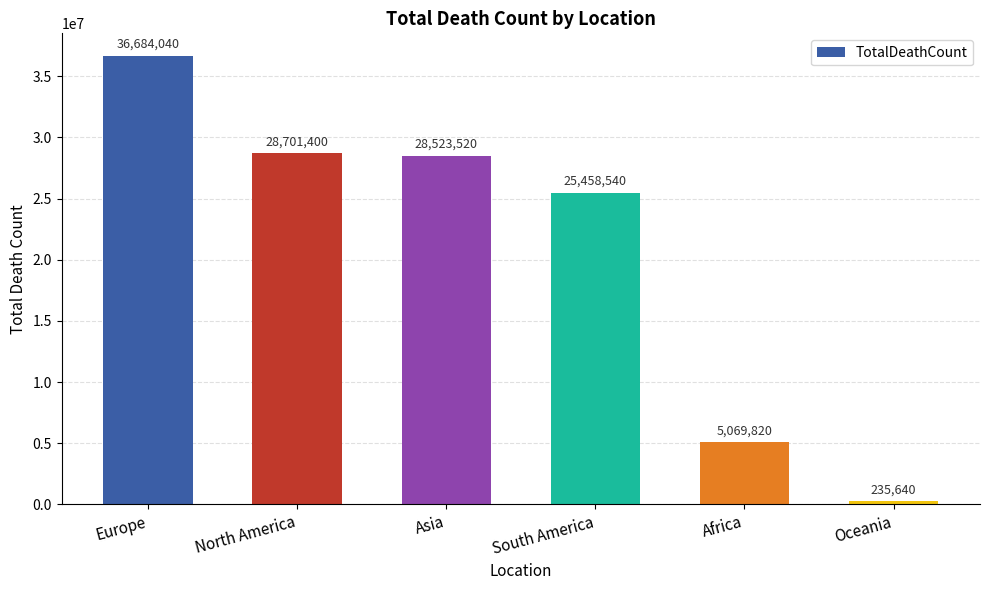

Where does the data first go above 28523520?

Europe